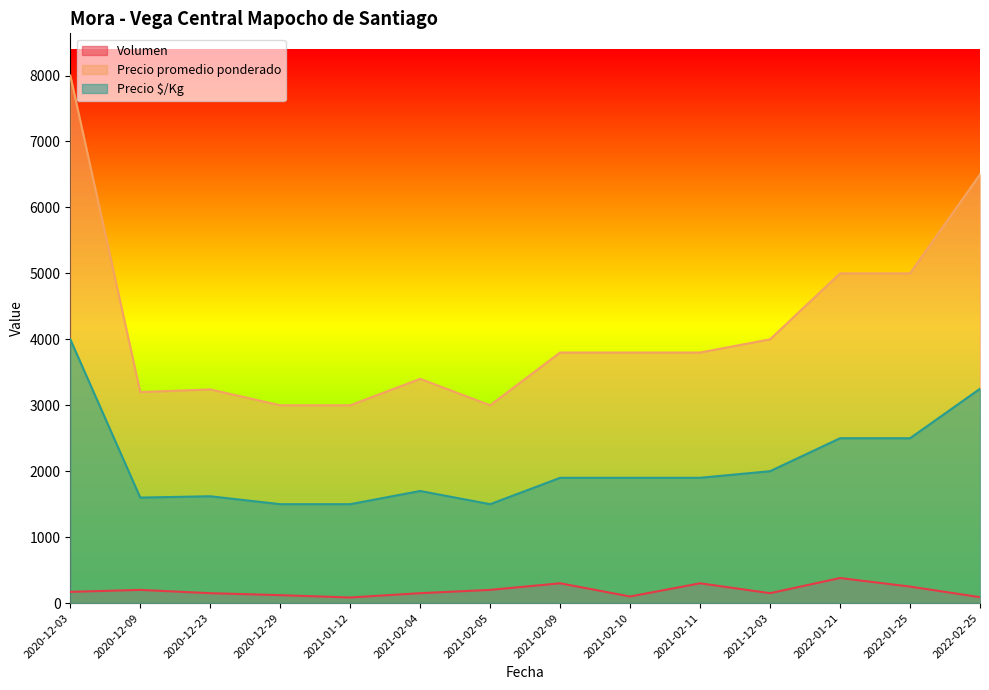

What are all the series names shown in the legend?

Volumen, Precio promedio ponderado, Precio $/Kg